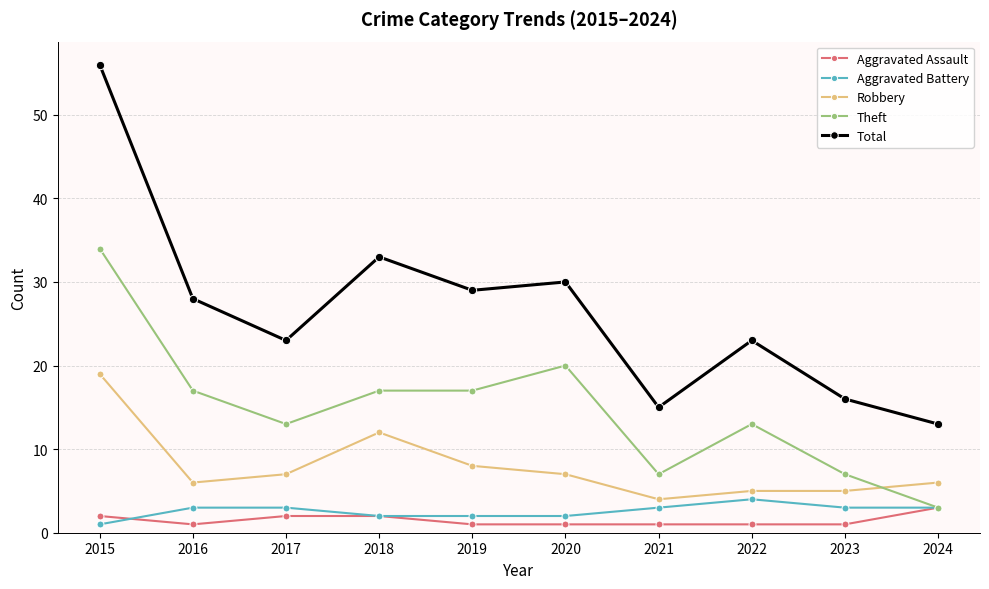

At which category does Robbery reach its first local peak?

2018